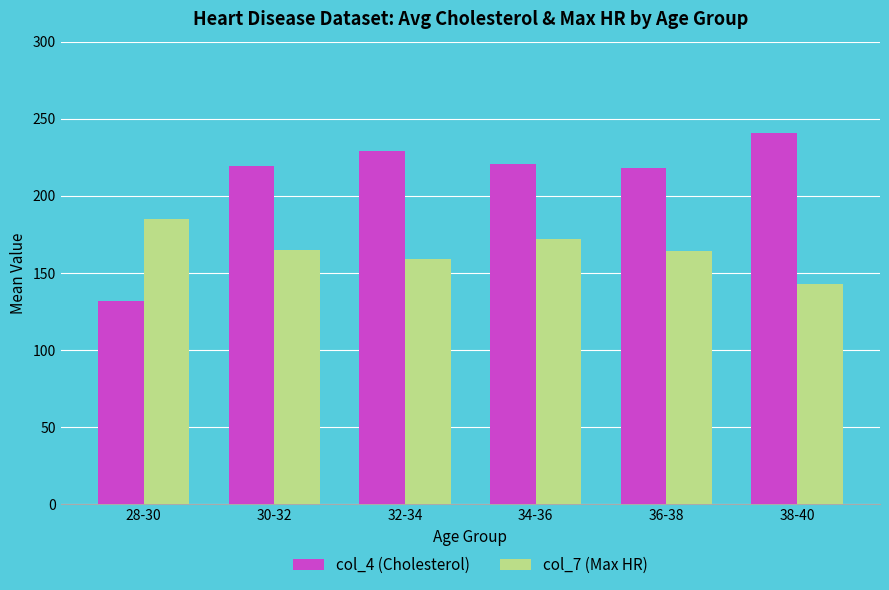

Which series changed the most between 28-30 and 30-32?

col_4 (Cholesterol)